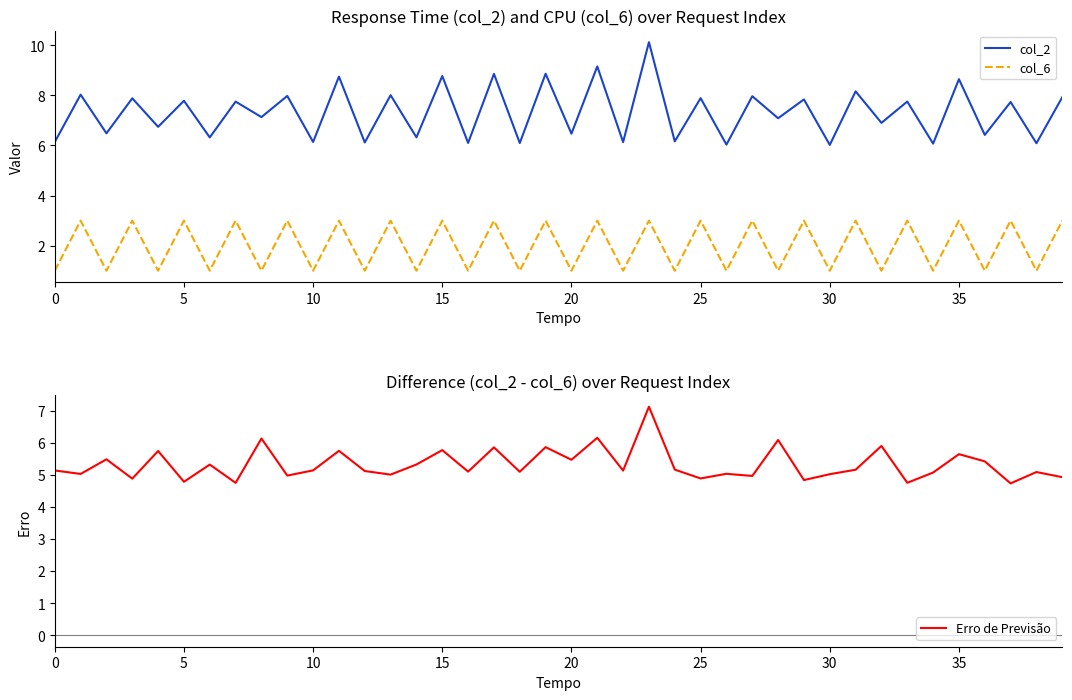

At how many categories does at least one series exceed 5?

40